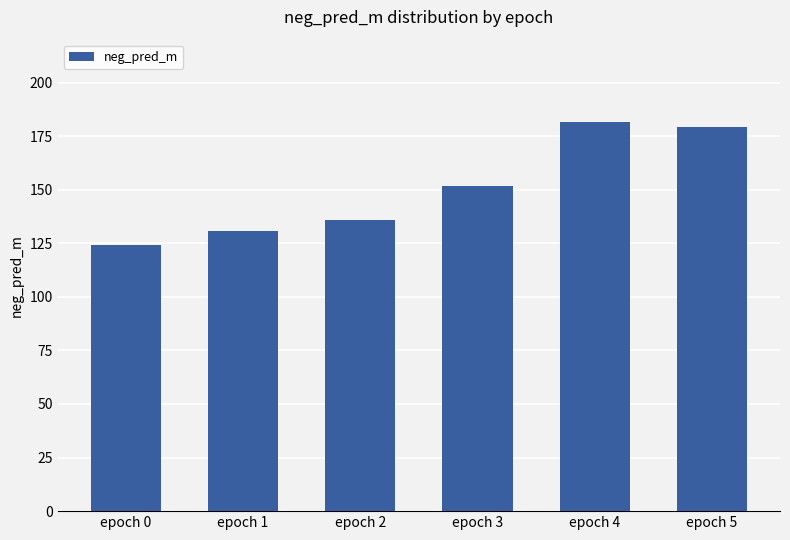

At which category does the chart reach its peak across all series?

epoch 4